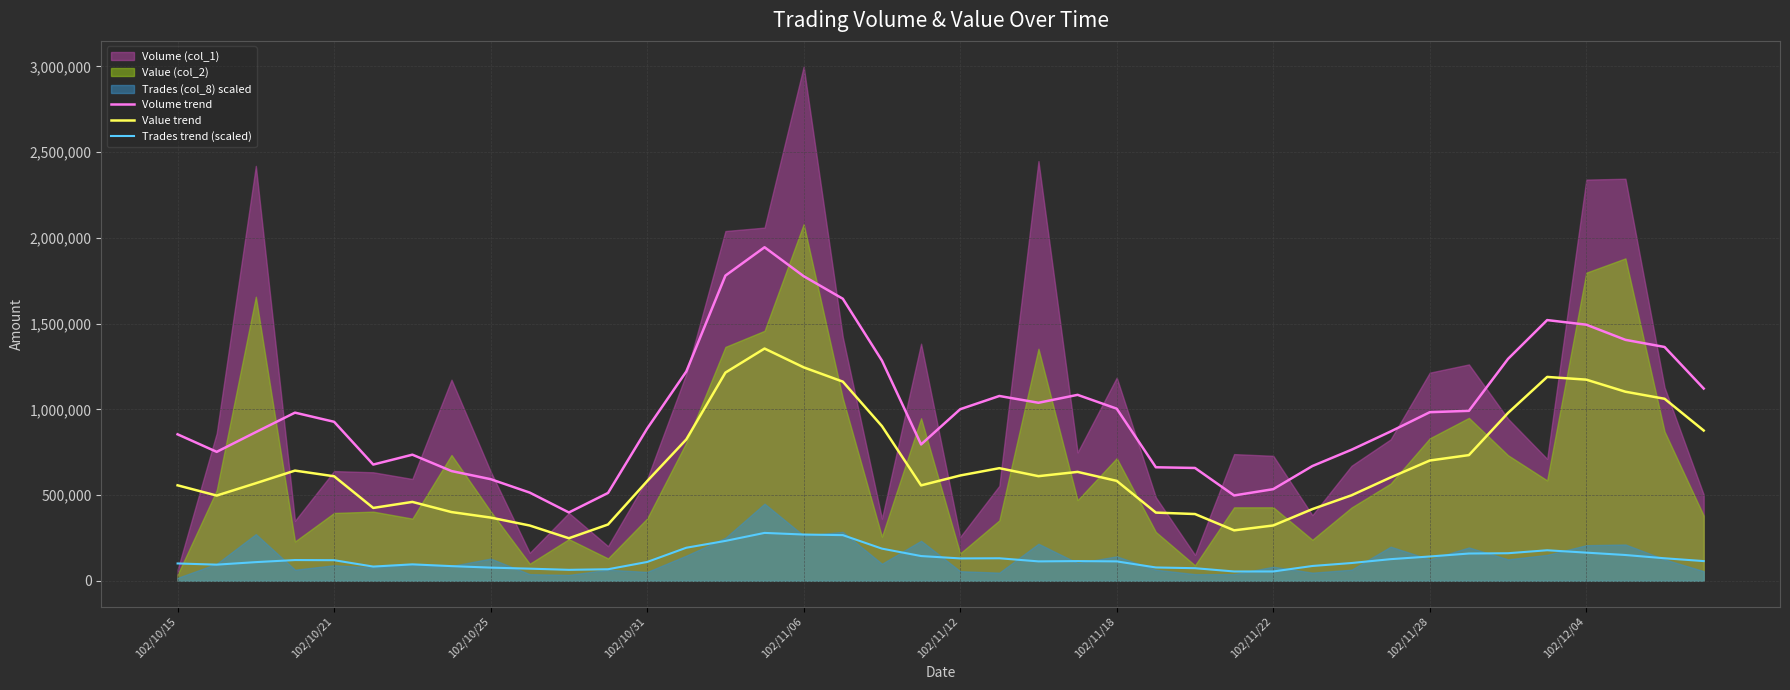

True or false: Trades trend (scaled) has a value of 141875.8 at 102/11/28.

True